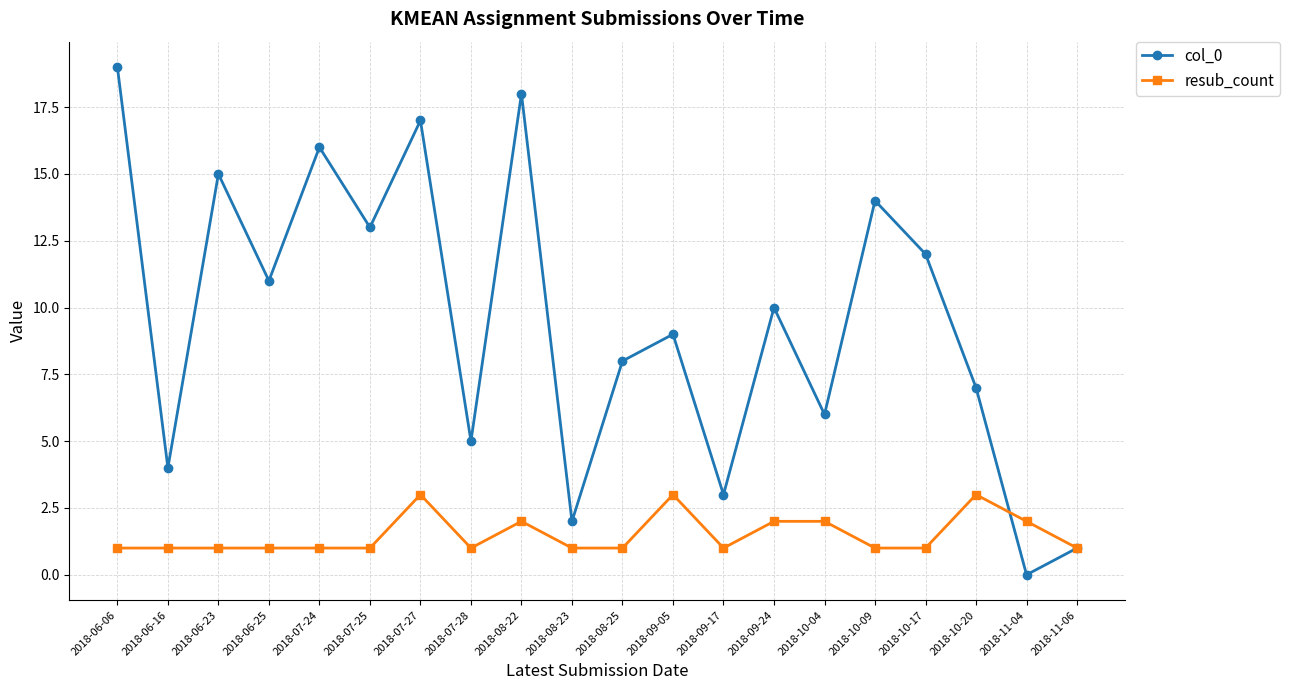

How many positive values does the col_0 series have?

19